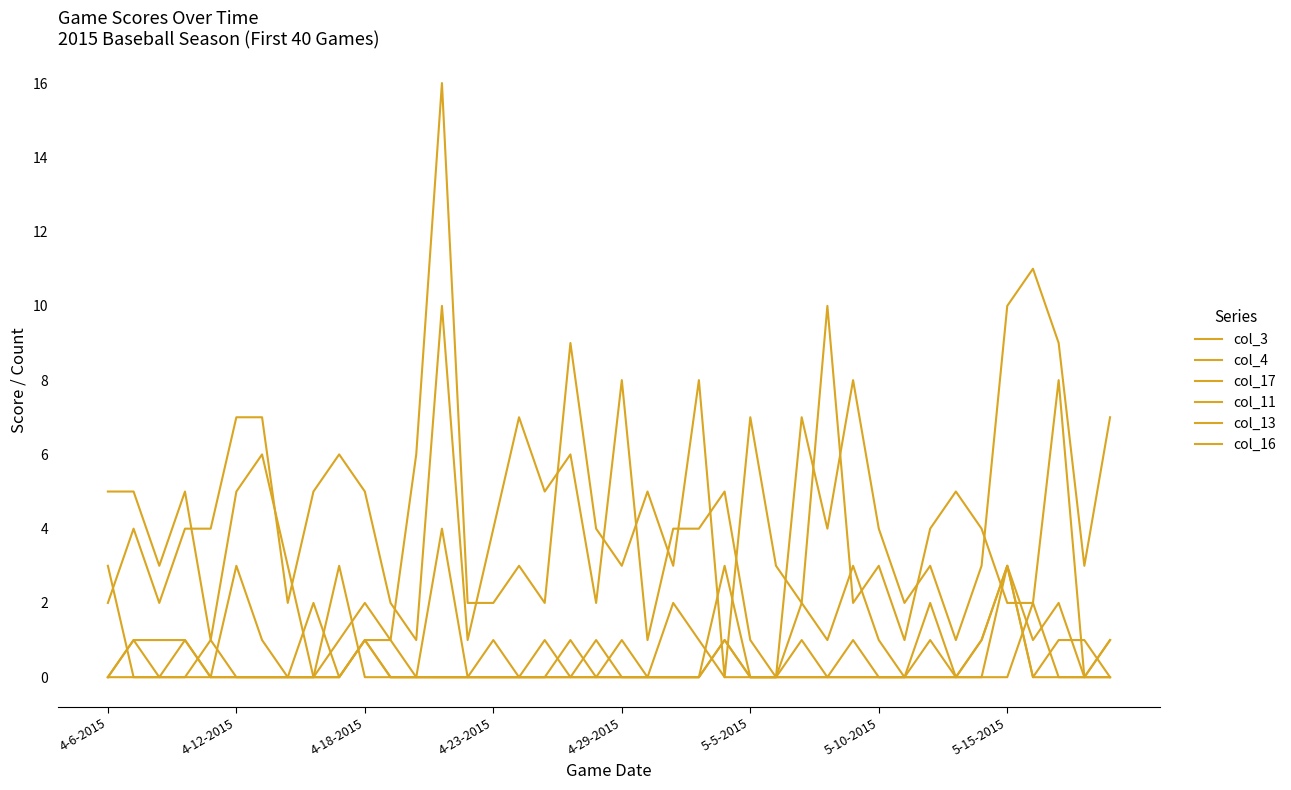

Reading left to right, list all the values displayed in this chart.

col_3: 5	5	3	5	1	5	6	3	0	1	2	1	6	16	2	2	3	2	9	4	3	5	3	8	0	7	3	2	10	2	3	1	4	5	4	2	2	8	0	1
col_4: 2	4	2	4	4	7	7	2	5	6	5	2	1	10	1	4	7	5	6	2	8	1	4	4	5	1	0	7	4	8	4	2	3	1	3	10	11	9	3	7
col_17: 0	1	1	1	0	3	1	0	0	3	0	0	0	0	0	1	0	0	0	1	0	0	2	1	0	0	0	2	1	3	1	0	0	0	0	3	0	1	1	0
col_11: 3	0	0	1	0	0	0	0	2	0	1	1	0	0	0	0	0	0	0	0	0	0	0	0	3	0	0	1	0	0	0	0	0	0	1	3	0	0	0	0
col_13: 0	0	0	0	0	0	0	0	0	0	1	0	0	4	0	0	0	0	1	0	0	0	0	0	1	0	0	0	0	0	0	0	2	0	1	3	1	2	0	0
col_16: 0	1	0	0	1	0	0	0	0	0	1	0	0	0	0	0	0	1	0	0	1	0	0	0	1	0	0	0	0	1	0	0	1	0	0	0	2	0	0	1